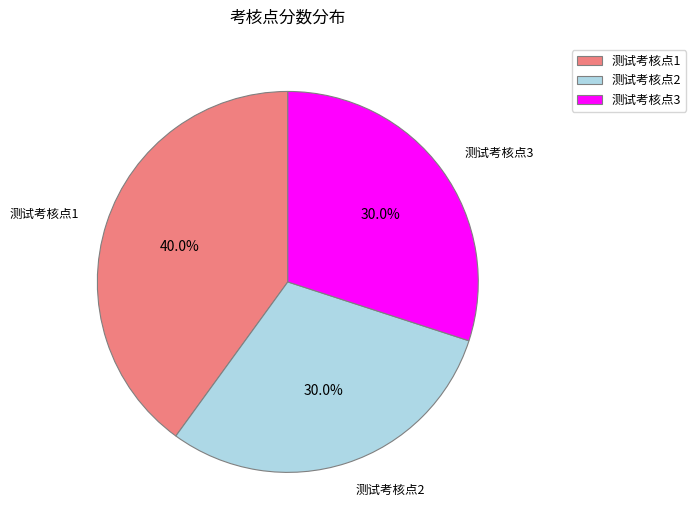

How many segments does this pie chart have?

3